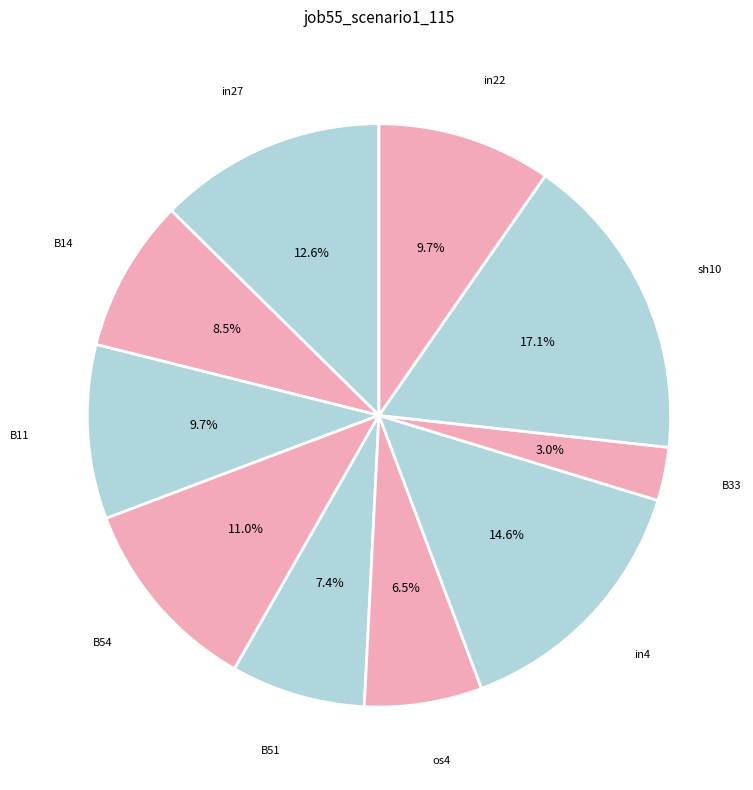

To the nearest percent, what is the difference between the largest and smallest slice percentages?

14%